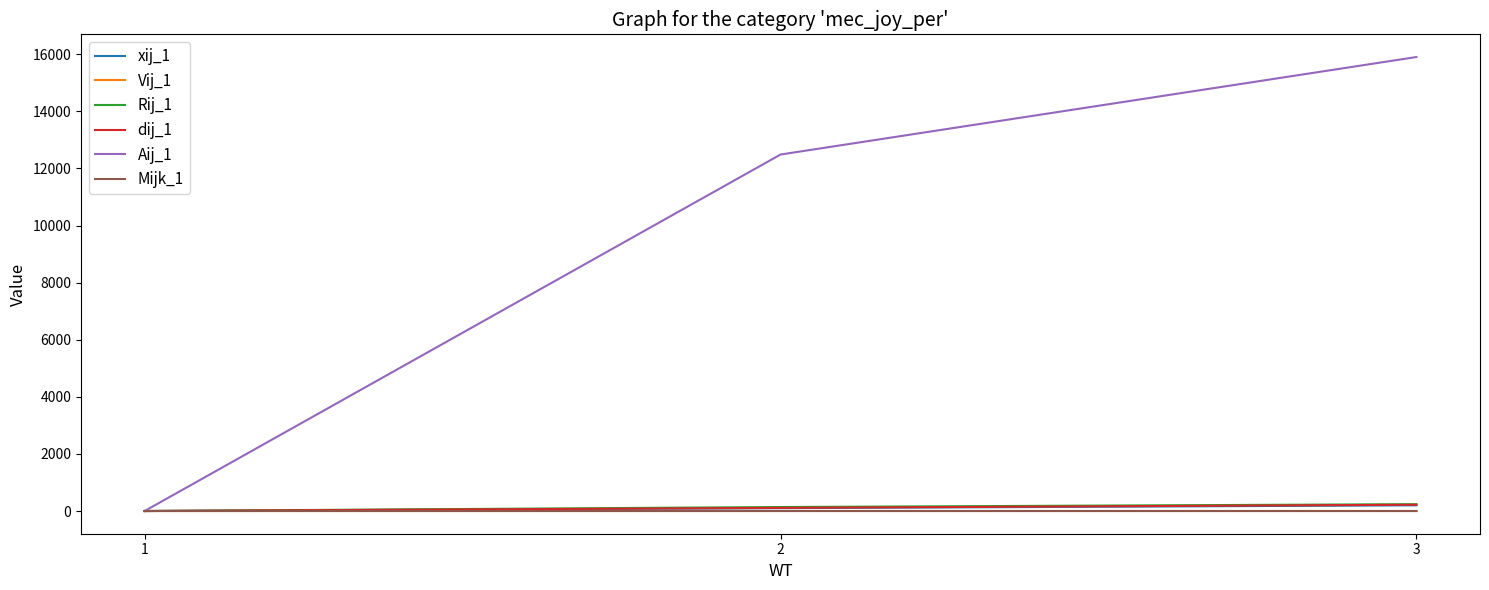

Is the value of dij_1 at 3 greater than the value of Mijk_1 at 2?

Yes